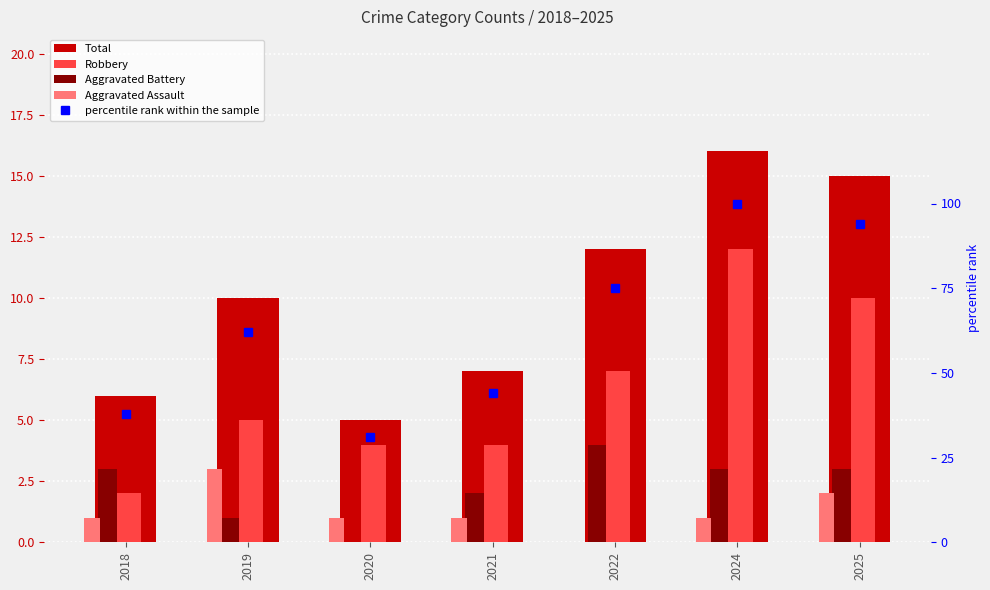

How many values in the Robbery series are below 5?

3